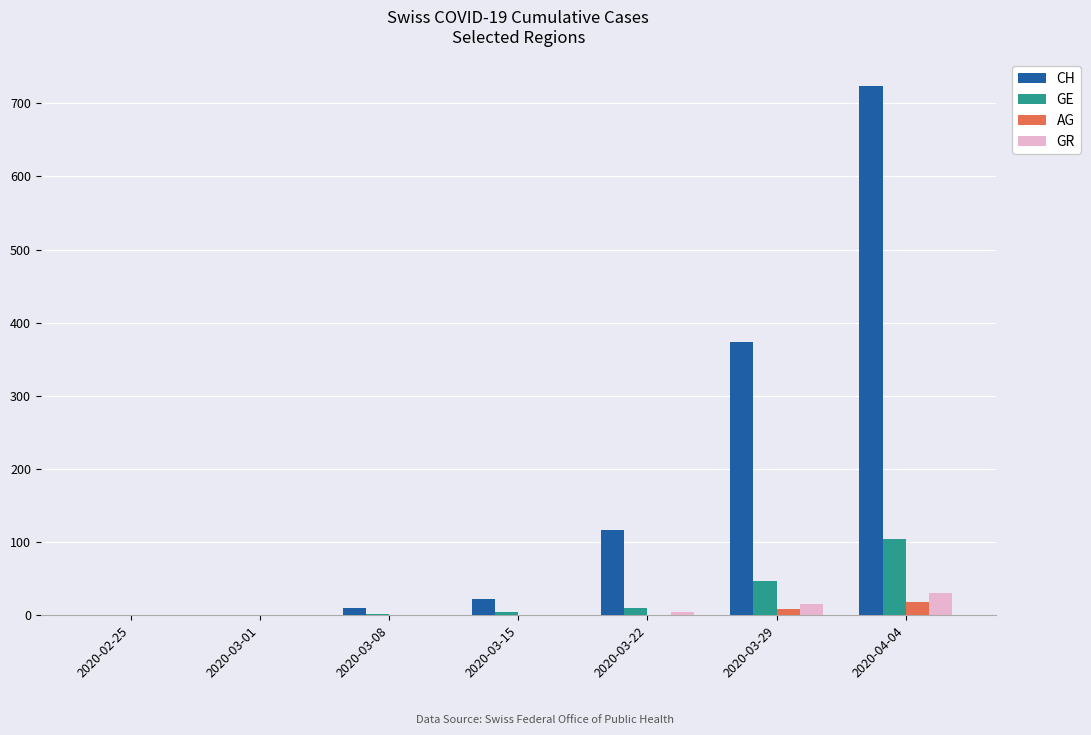

What are all the series names shown in the legend?

CH, GE, AG, GR